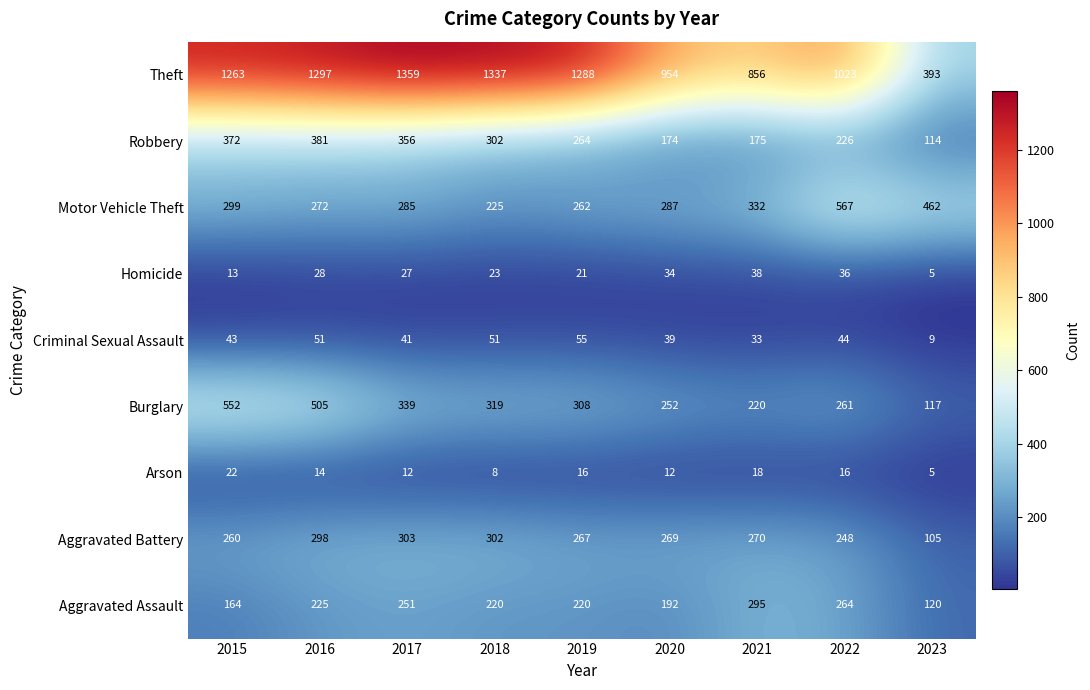

What is the difference between the second highest and second lowest values in the Criminal Sexual Assault series?

18